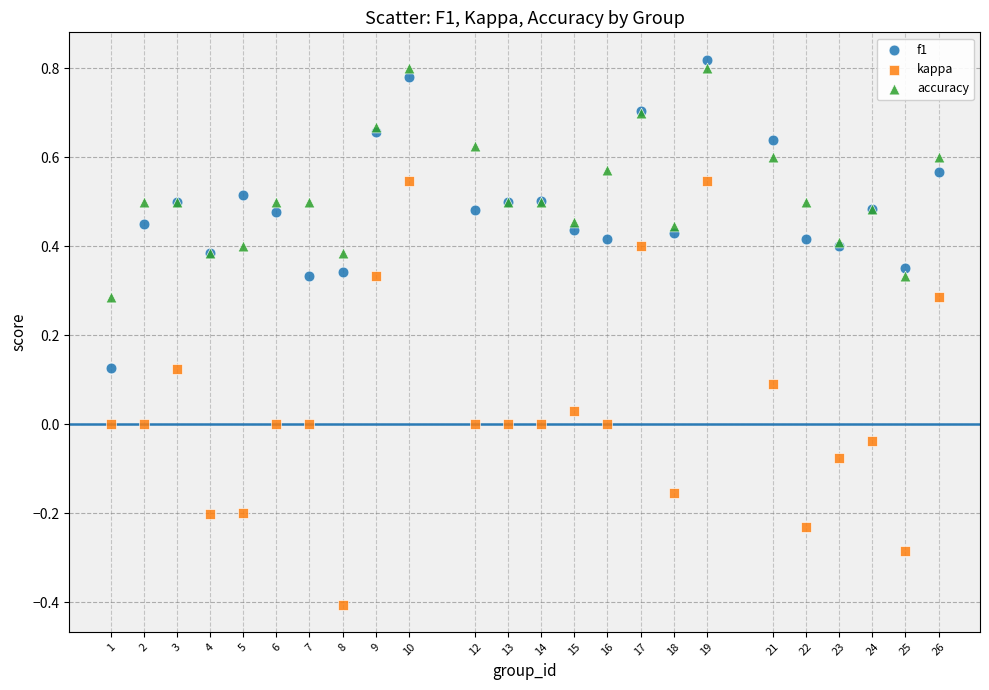

What is the X range (max minus min) for the scatter plot?

25.0